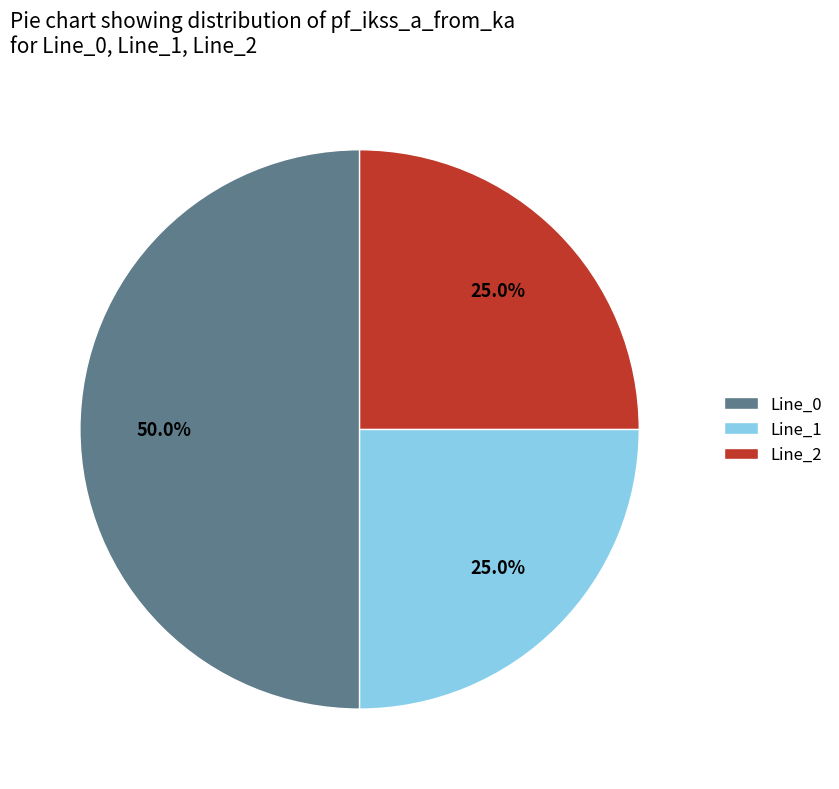

What percentage is the Line_1 slice, to the nearest percent?

25%